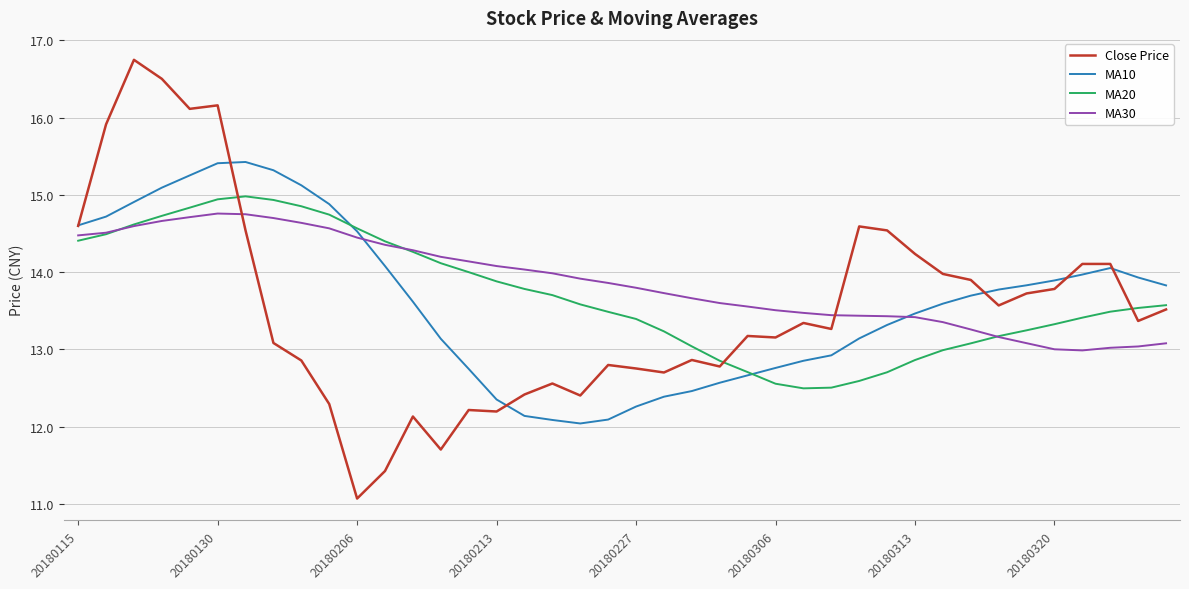

What is the greatest value displayed?

16.7